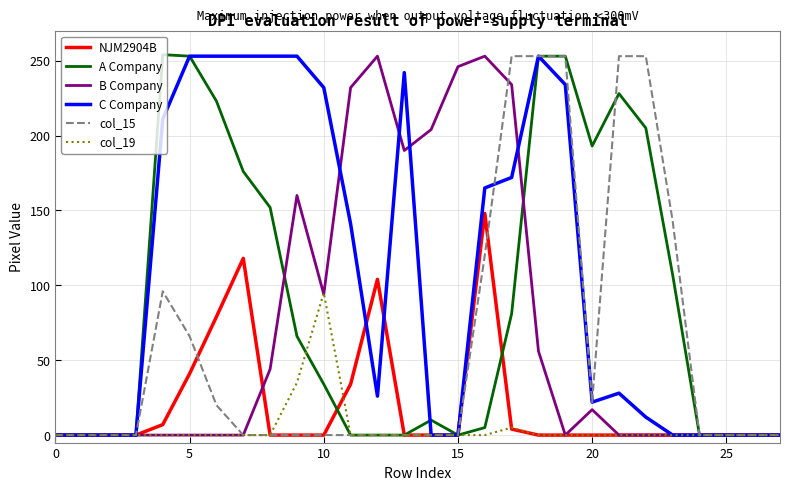

What is the sum of all NJM2904B values?

535